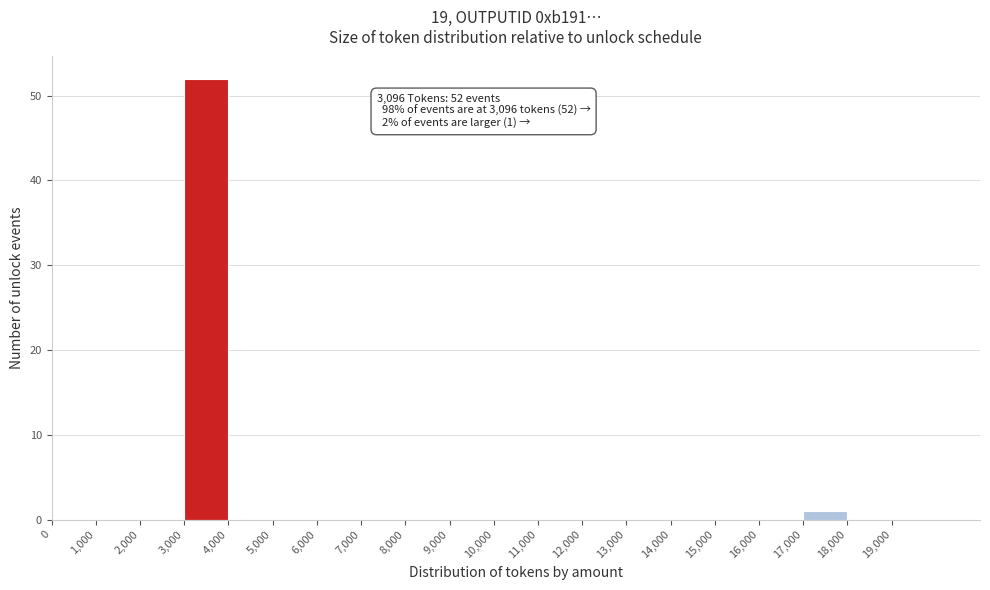

Which range on the x-axis has the tallest bar?

3000 to 4000